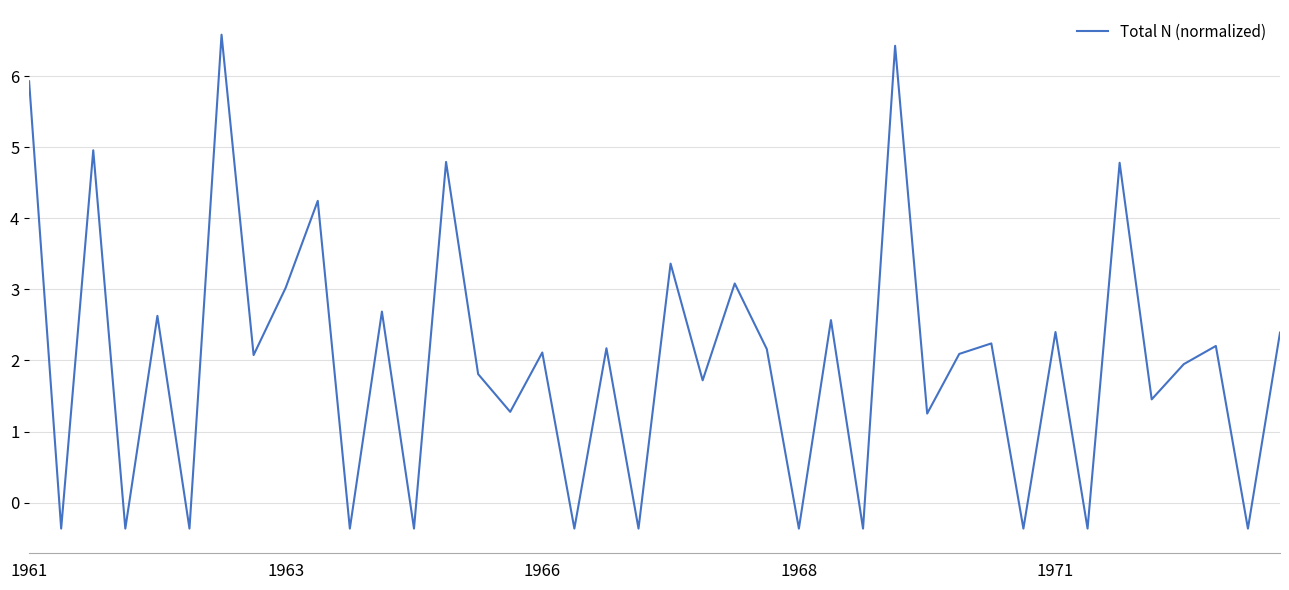

What is the difference between the maximum and second lowest values?

7.0